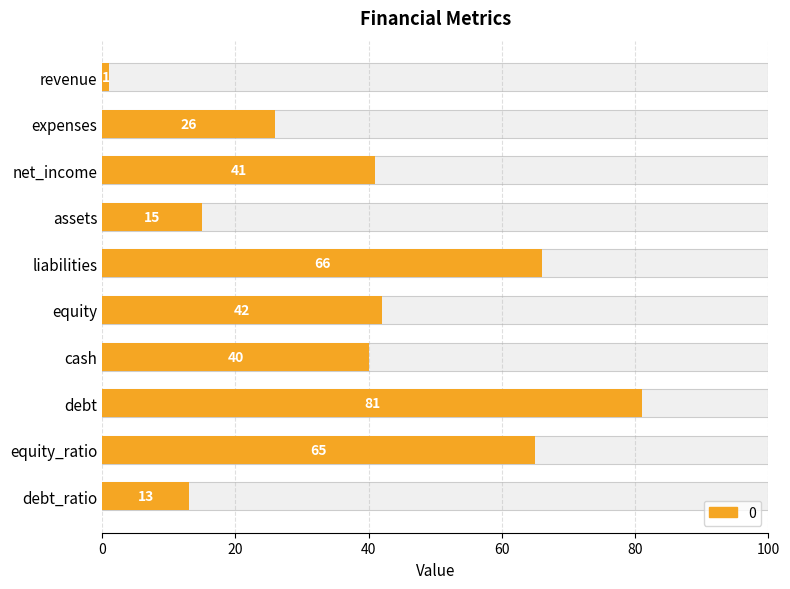

How many distinct data groups are displayed?

1